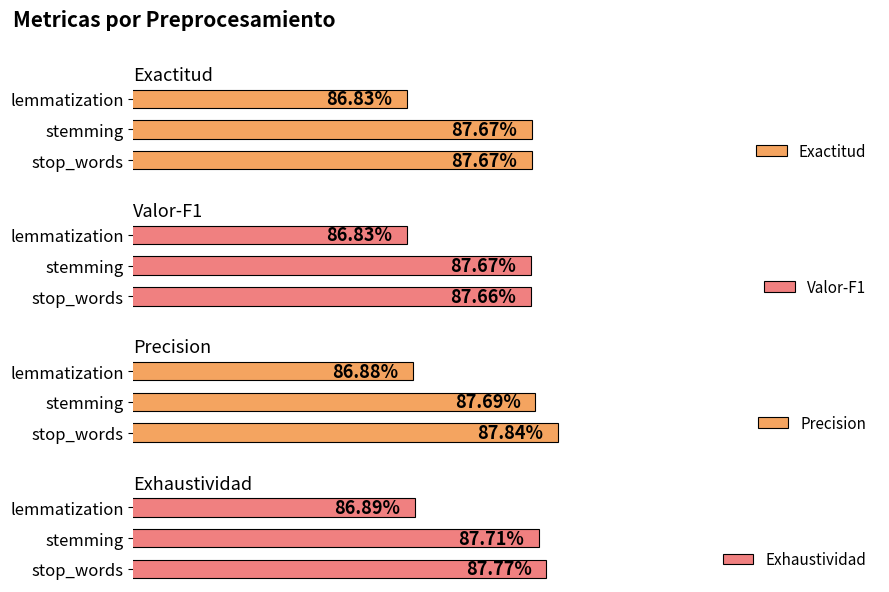

What value does the Precision series have at lemmatization?

0.9